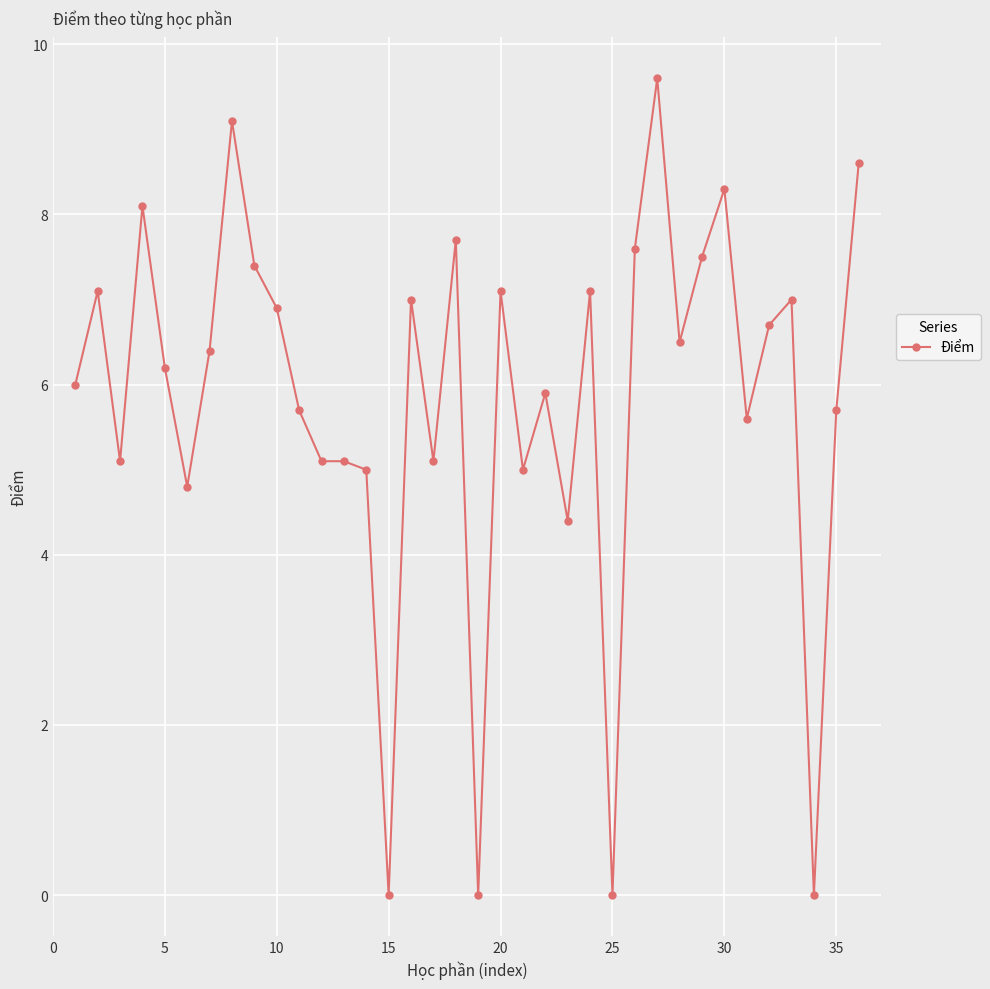

Count the number of categories in the chart.

36